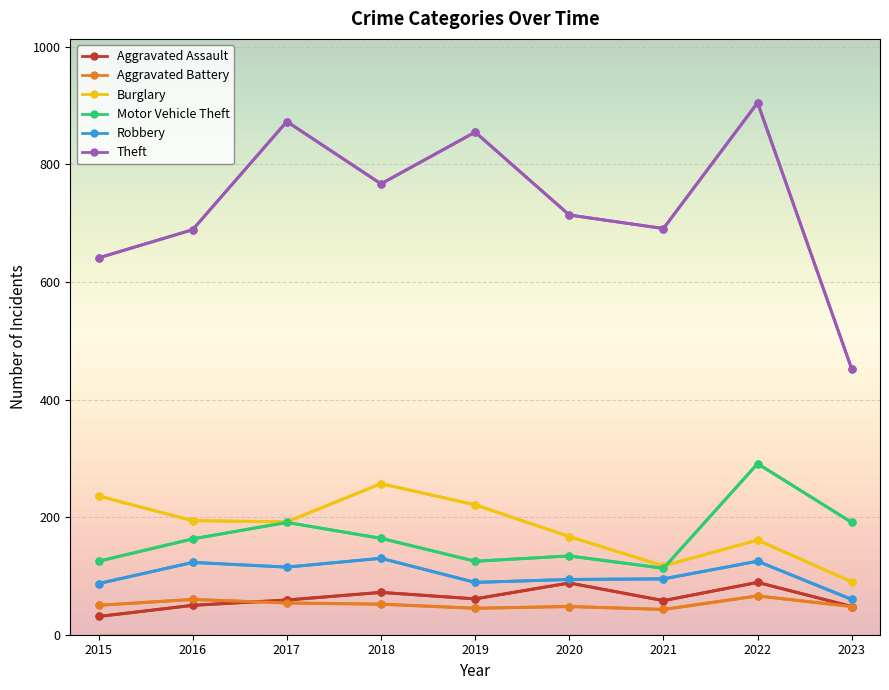

What are all the series names shown in the legend?

Aggravated Assault, Aggravated Battery, Burglary, Motor Vehicle Theft, Robbery, Theft